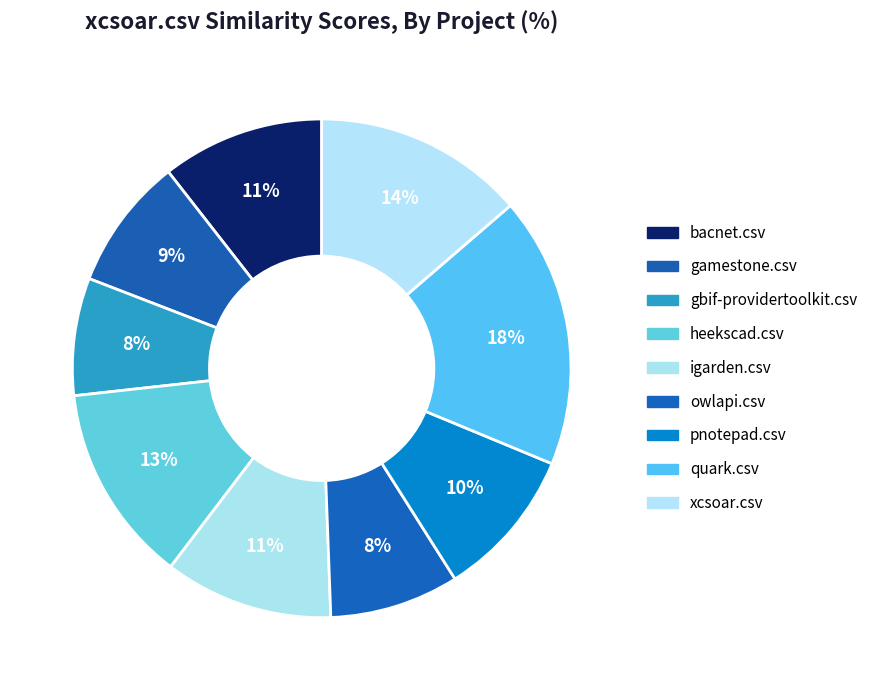

How many segments does this pie chart have?

9